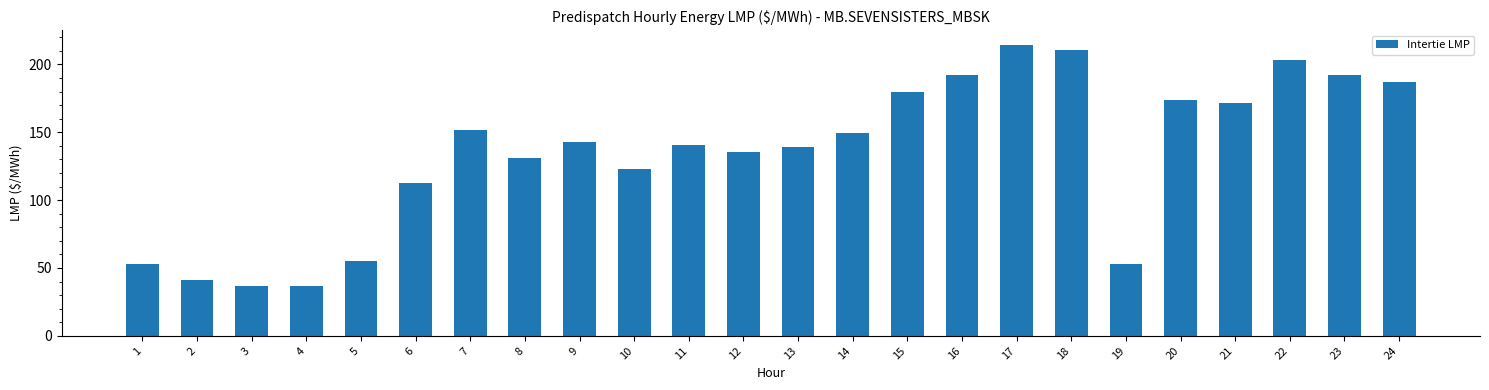

What is the maximum value shown in the chart?

214.5